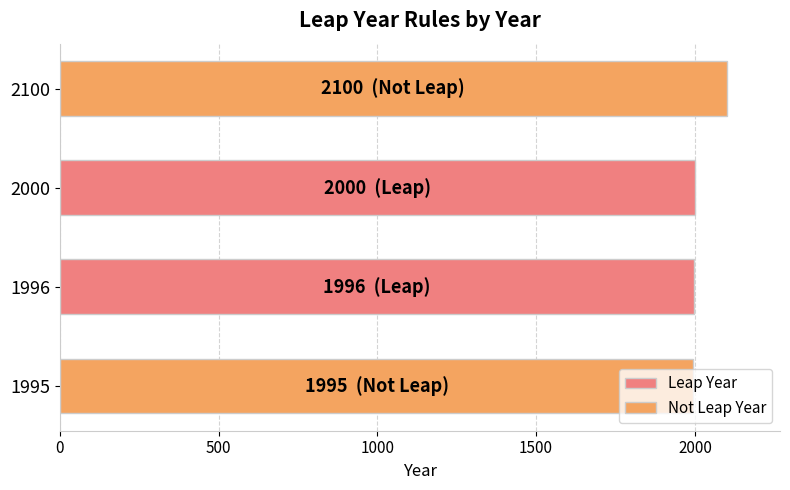

The chart shows a value of 2100 at 2100. True or false?

True